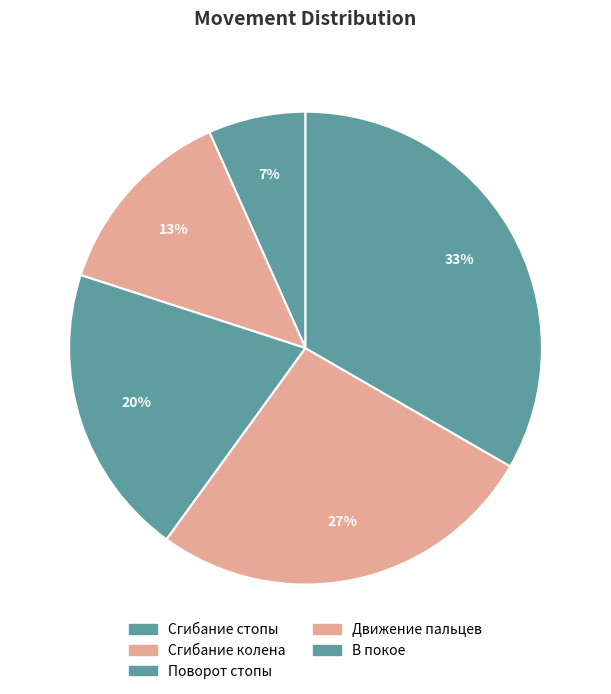

How many segments does this pie chart have?

5